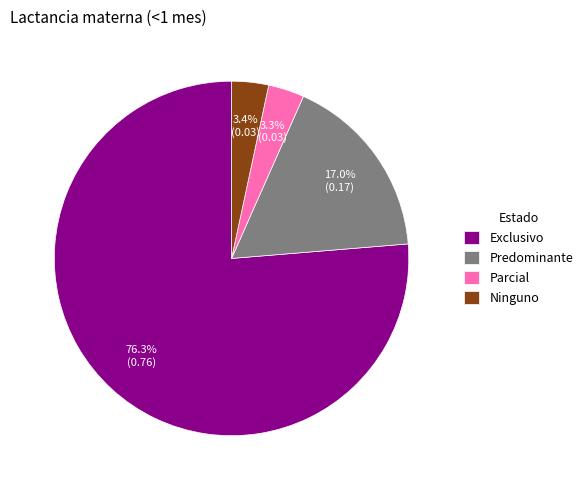

Which category accounts for the majority?

Exclusivo